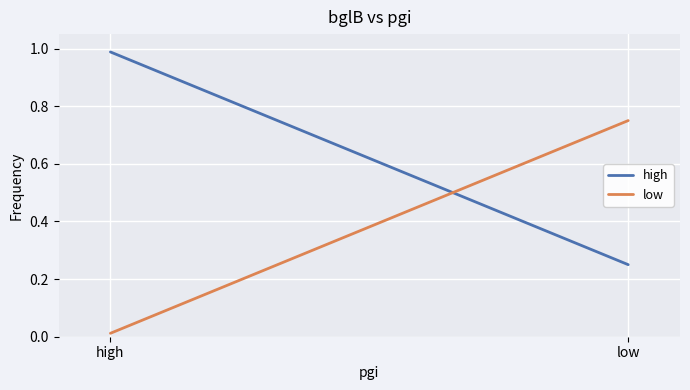

Between high and low, which series saw the biggest shift?

high